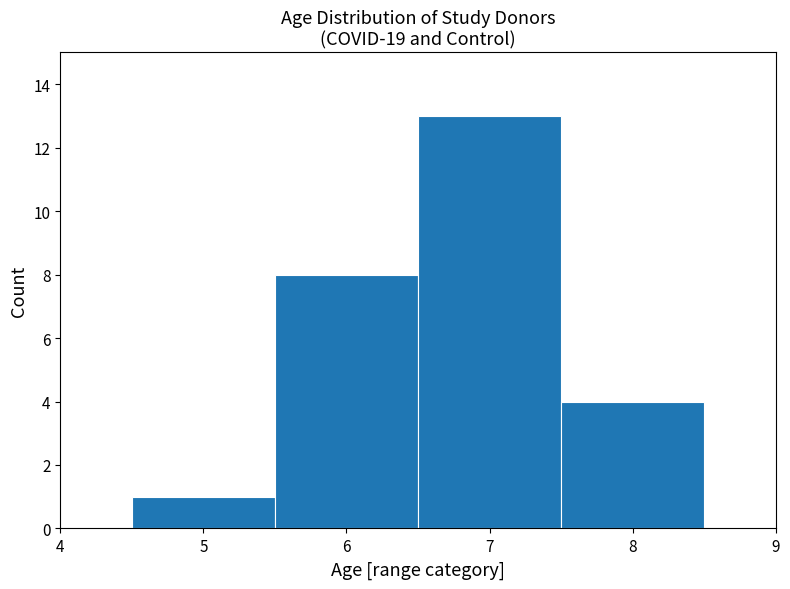

Reading left to right, list every bar in this chart as the range it spans on the x-axis followed by its height. The values are not printed on the chart, so give them approximately, as read against the axis.

4.5 to 5.5: 1
5.5 to 6.5: 8
6.5 to 7.5: 13
7.5 to 8.5: 4